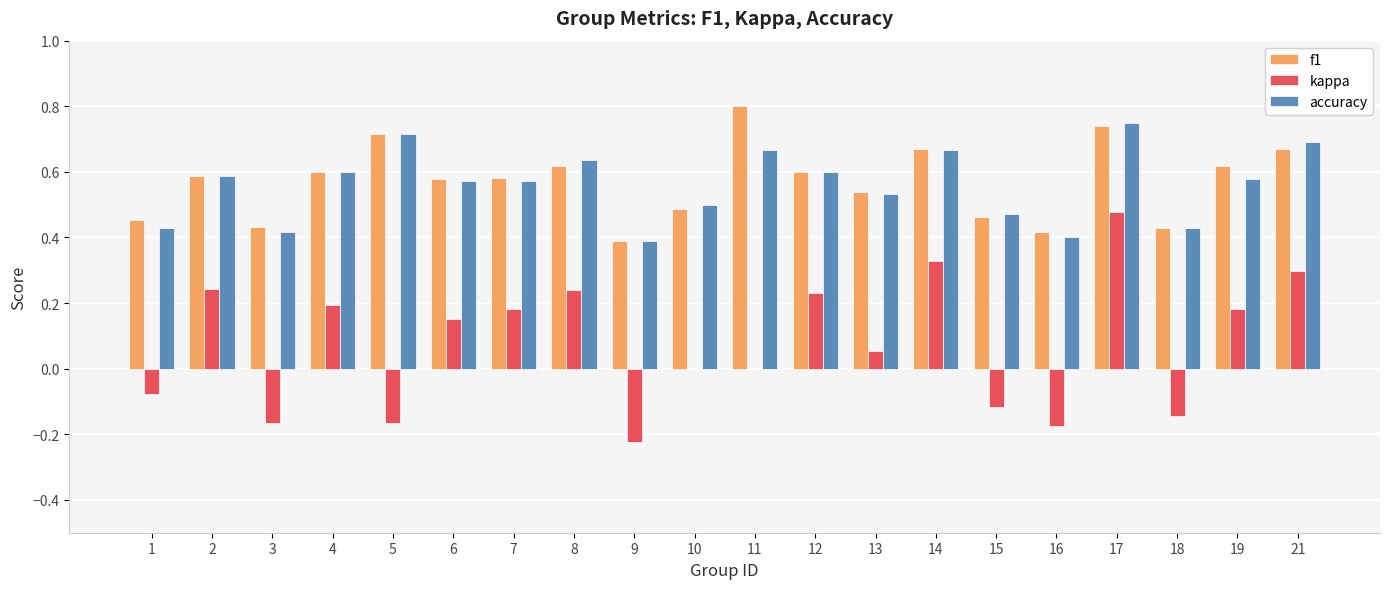

At which label does kappa reach its peak?

17